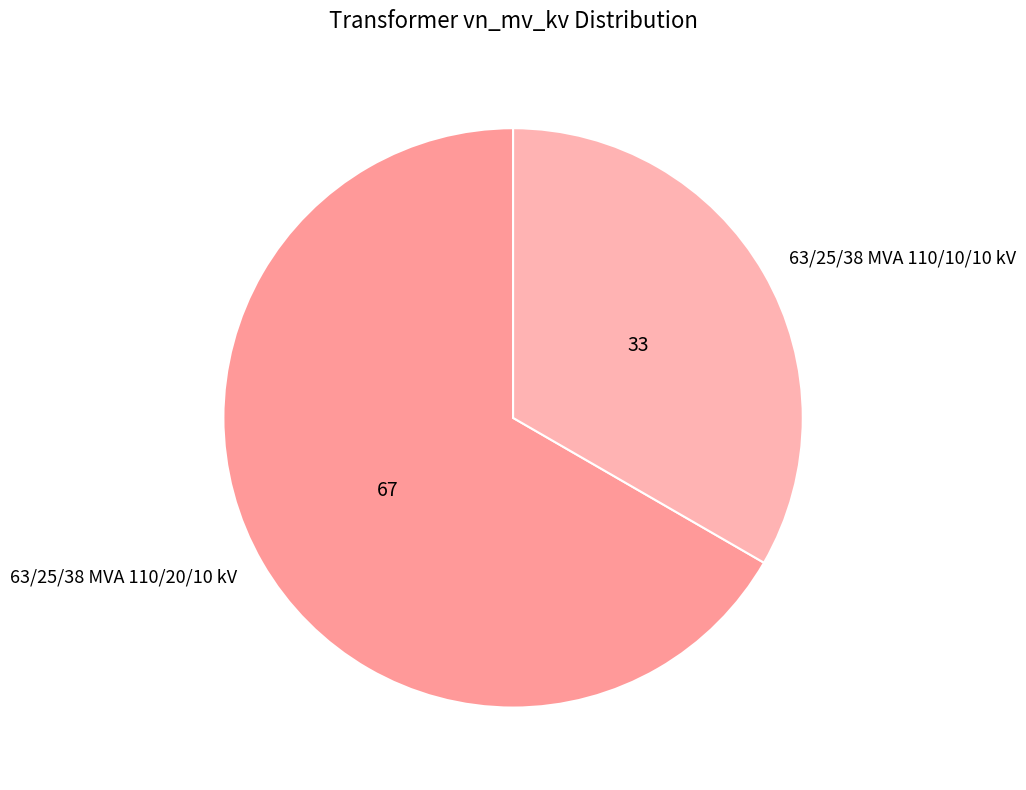

What is the majority slice?

63/25/38 MVA 110/20/10 kV